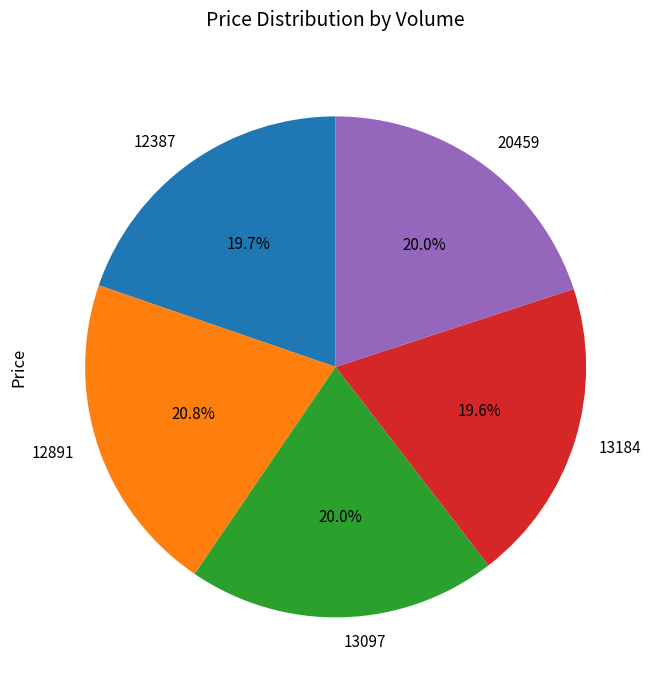

Do 12891 and 20459 together represent more than half of the pie?

No